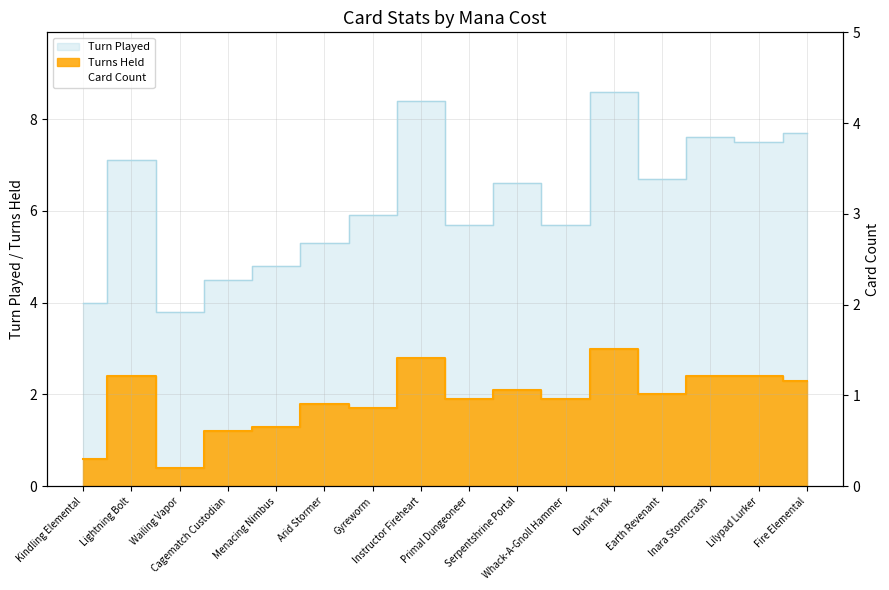

Is the value of Turns Held at Fire Elemental greater than the value of Turn Played at Lilypad Lurker?

No